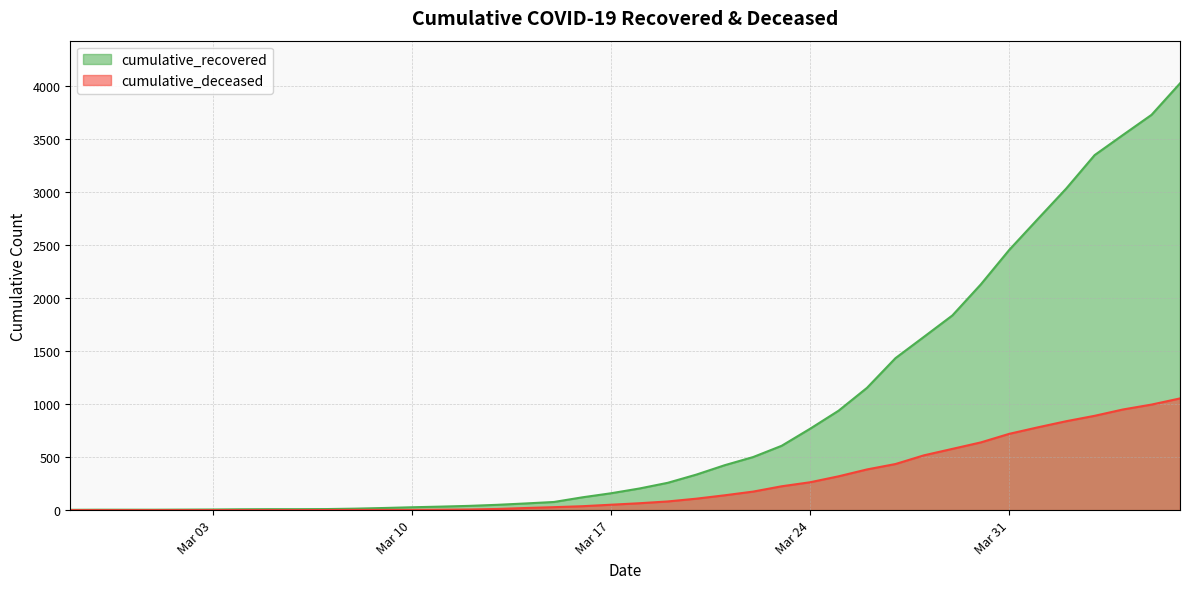

What is the spread (max minus min) of values at 2020-02-29?

4